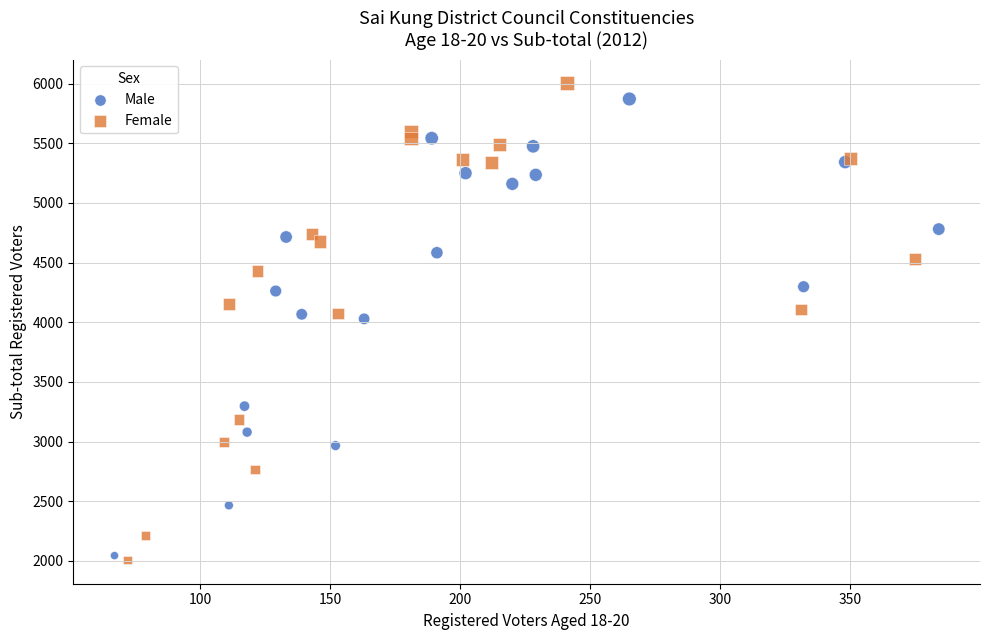

Which series contains the highest Y value?

Female